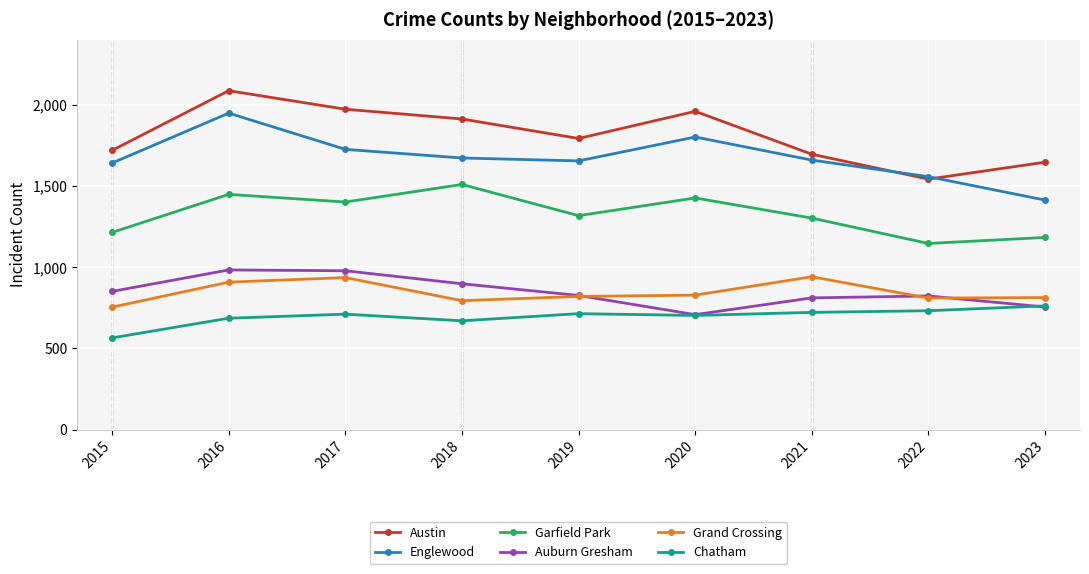

How many lines are shown in the chart?

6